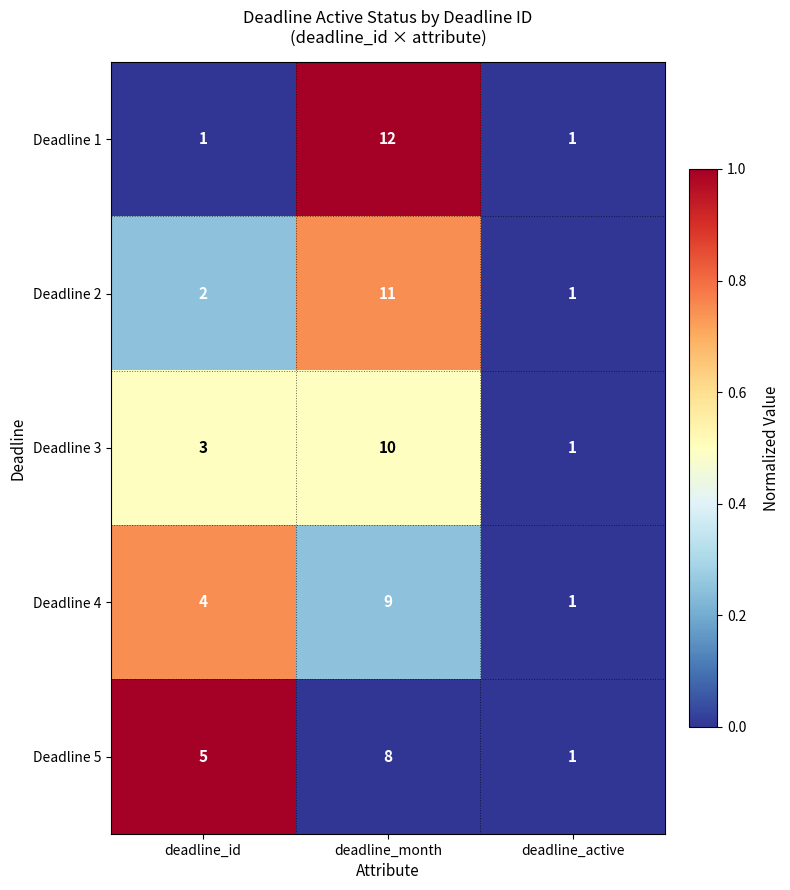

Between deadline_id and deadline_month, which series saw the biggest shift?

Deadline 1